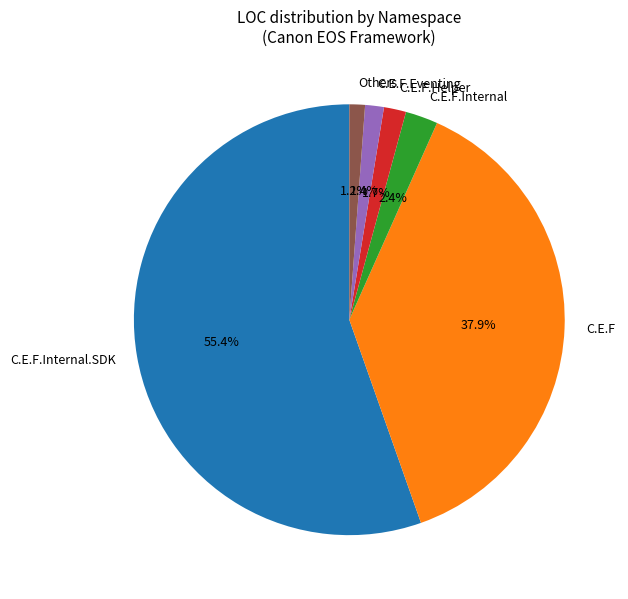

Is there any slice that represents more than half of the pie?

Yes